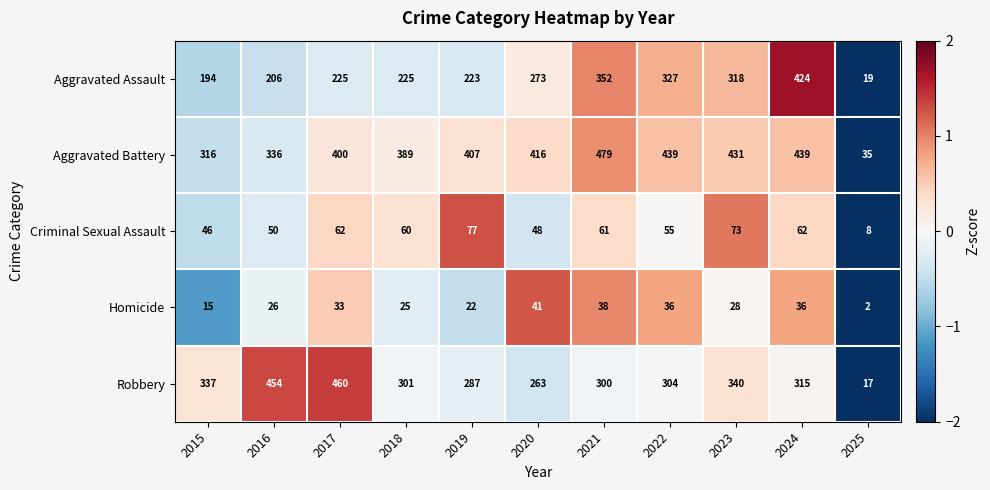

Which category has the highest value across all series?

2021